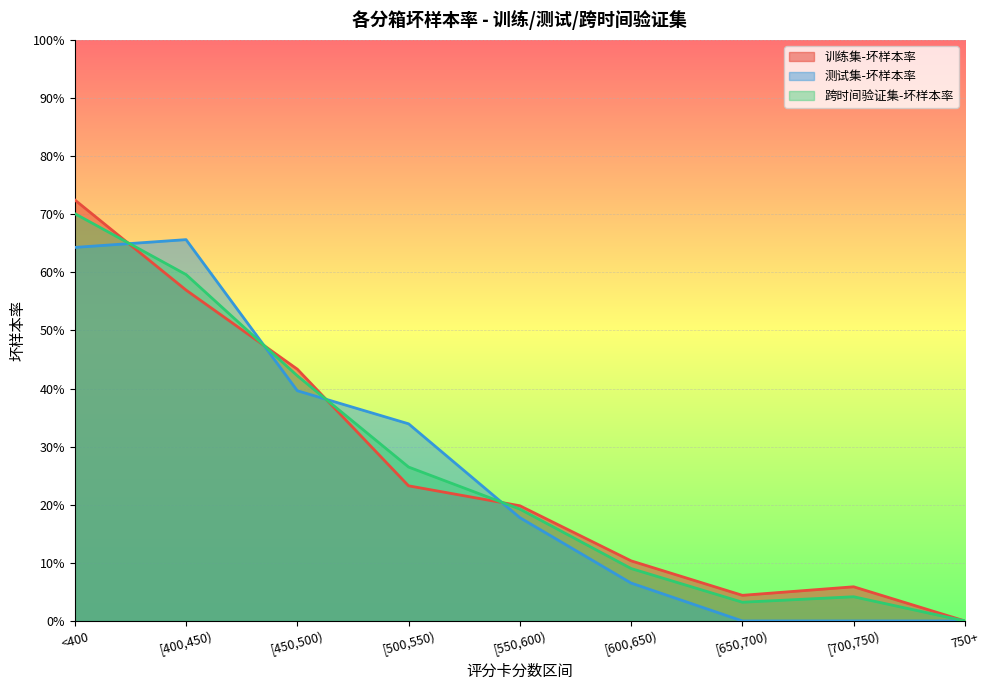

The value of 跨时间验证集-坏样本率 at [600,650) is 0.1. True or false?

False